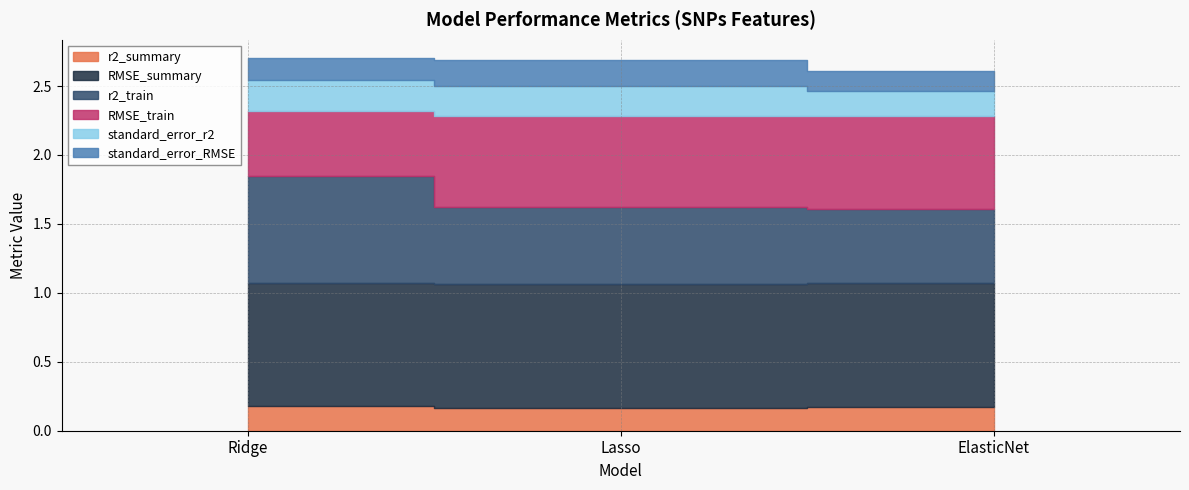

What is the label of the 2nd point from the left?

Lasso